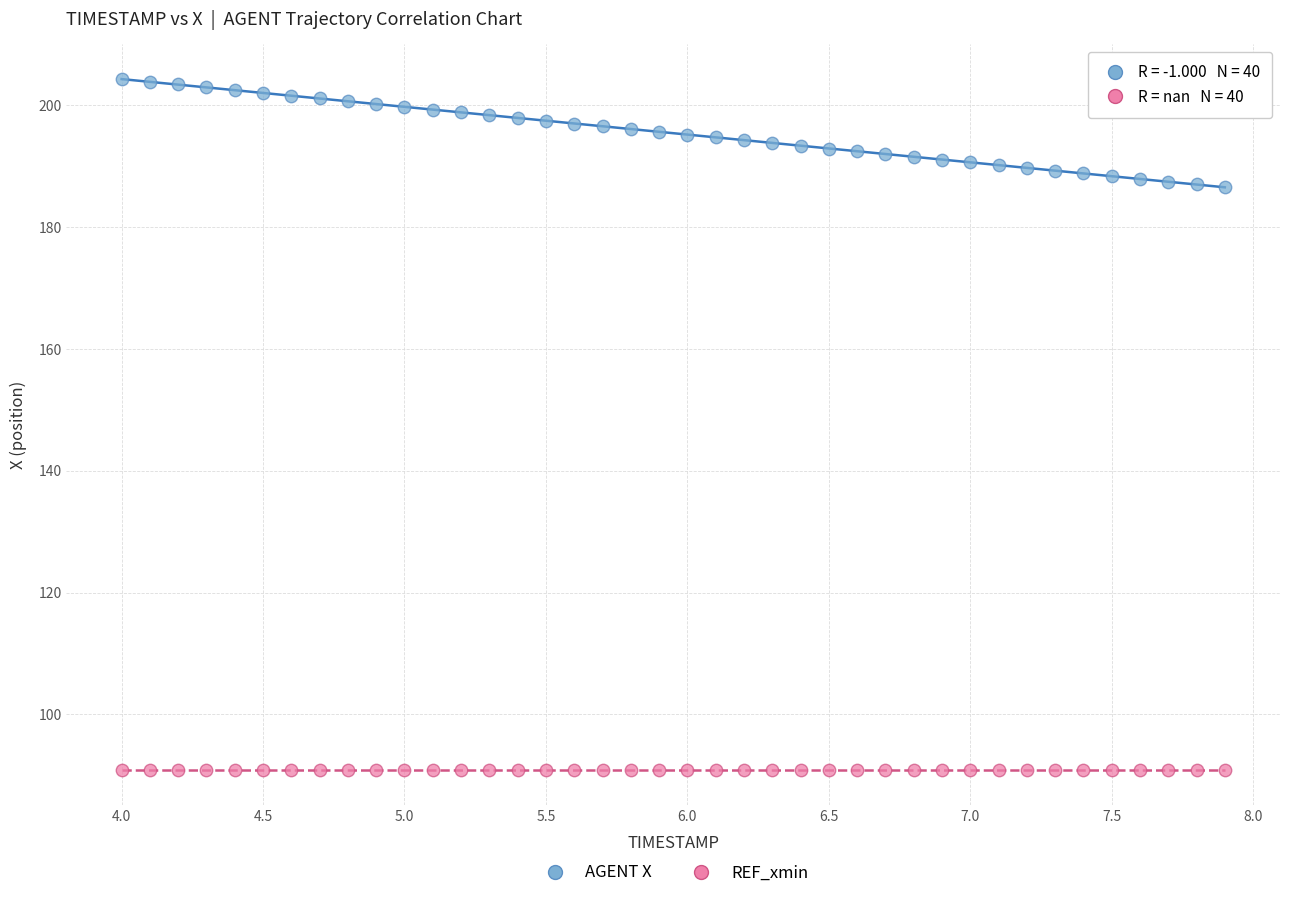

Which series contains the lowest Y value?

REF_xmin